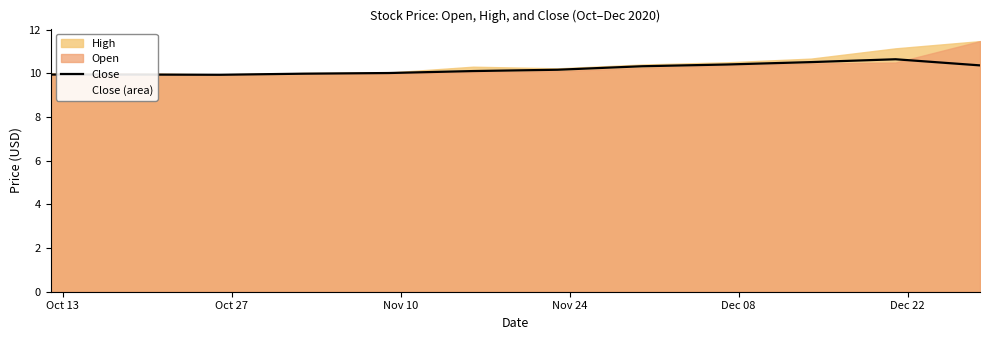

What is the minimum value for Close?

9.9